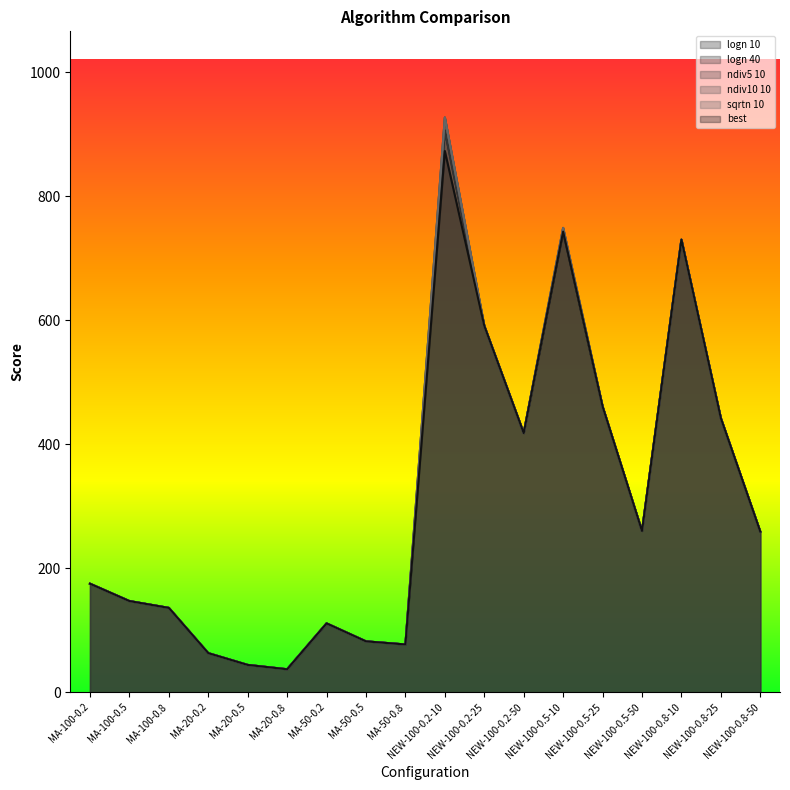

True or false: ndiv10 10 and best cross at least once.

False